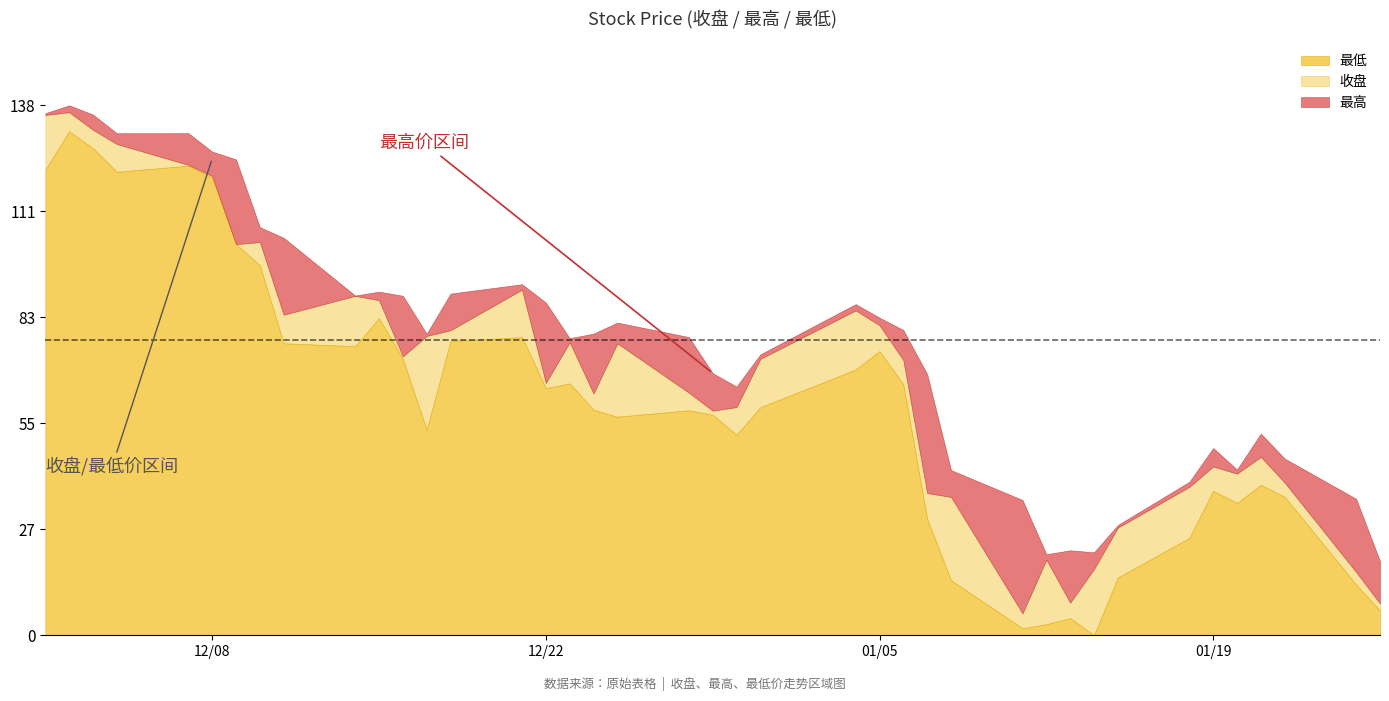

In 收盘, how many points are higher than both neighbors (excluding endpoints)?

10